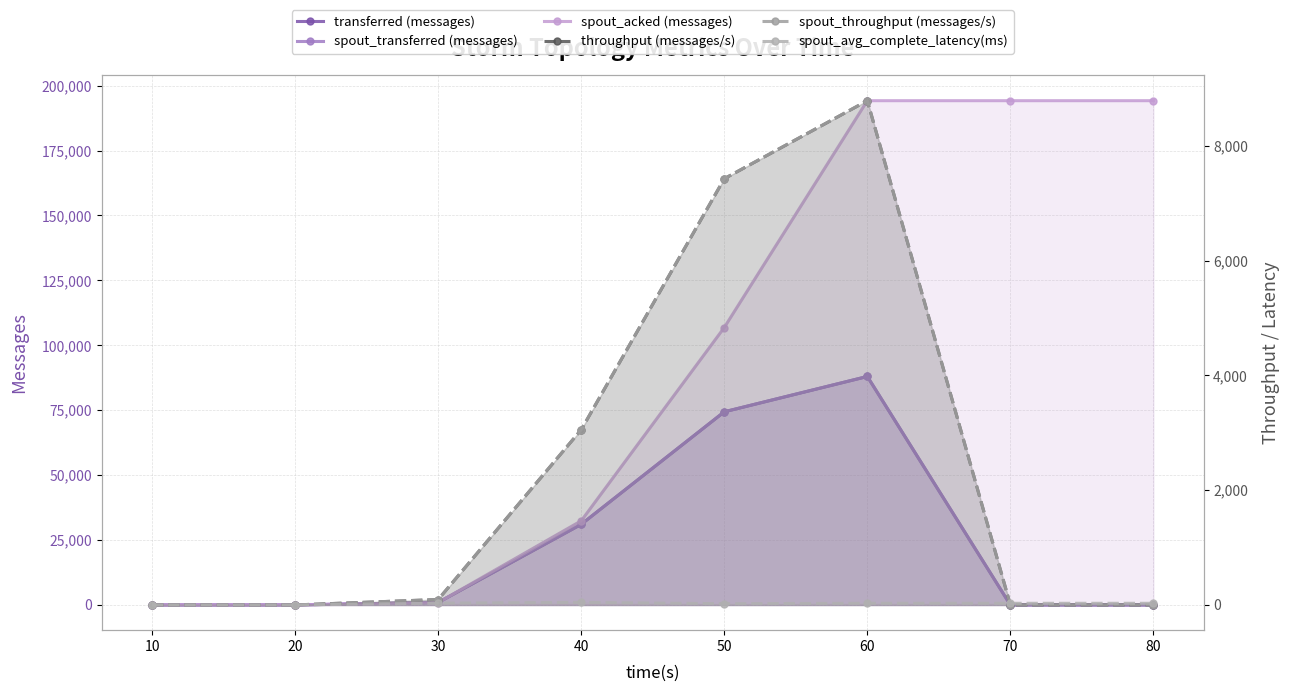

Is it true that spout_avg_complete_latency(ms) equals 14.8 at 30?

False